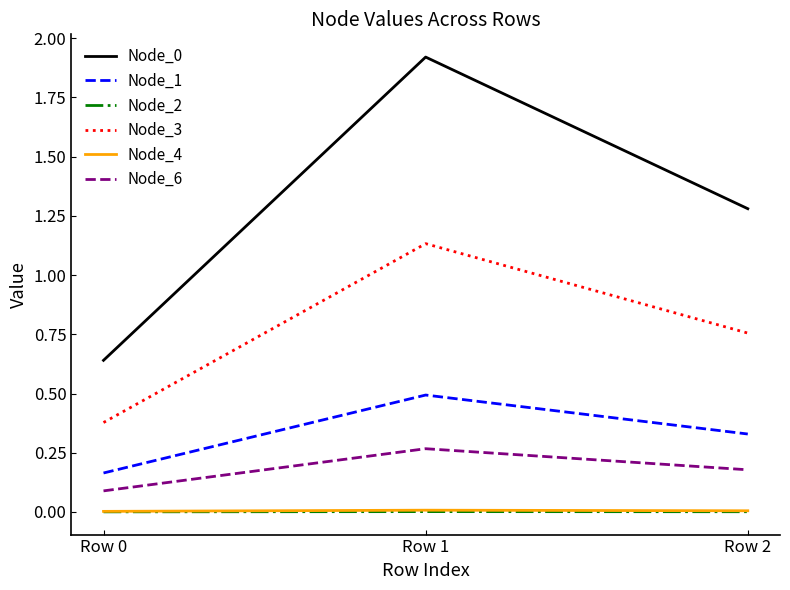

Which label corresponds to the largest value in the chart?

Row 1